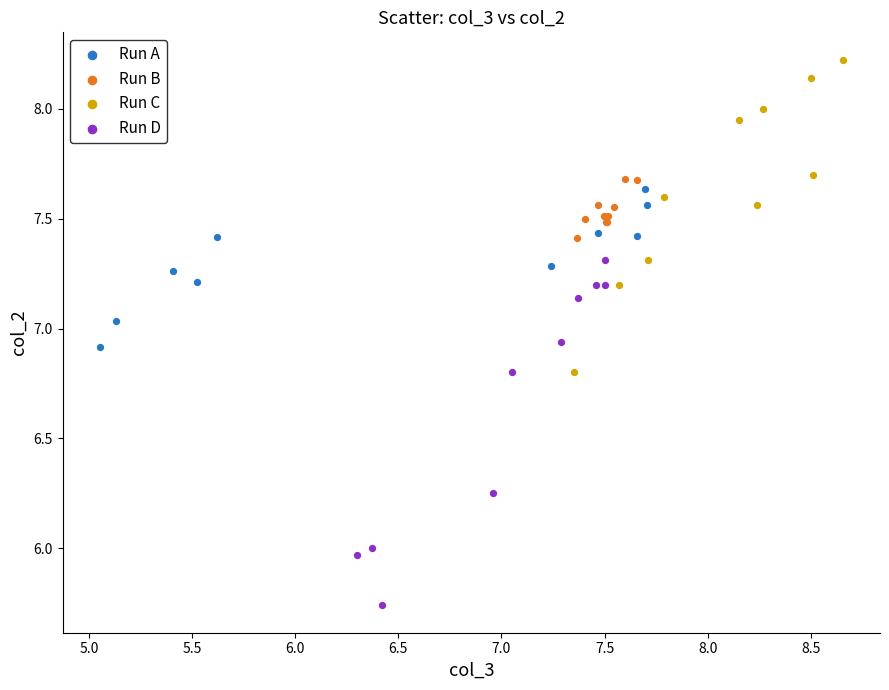

Which series has the largest Y range (max minus min)?

Run D